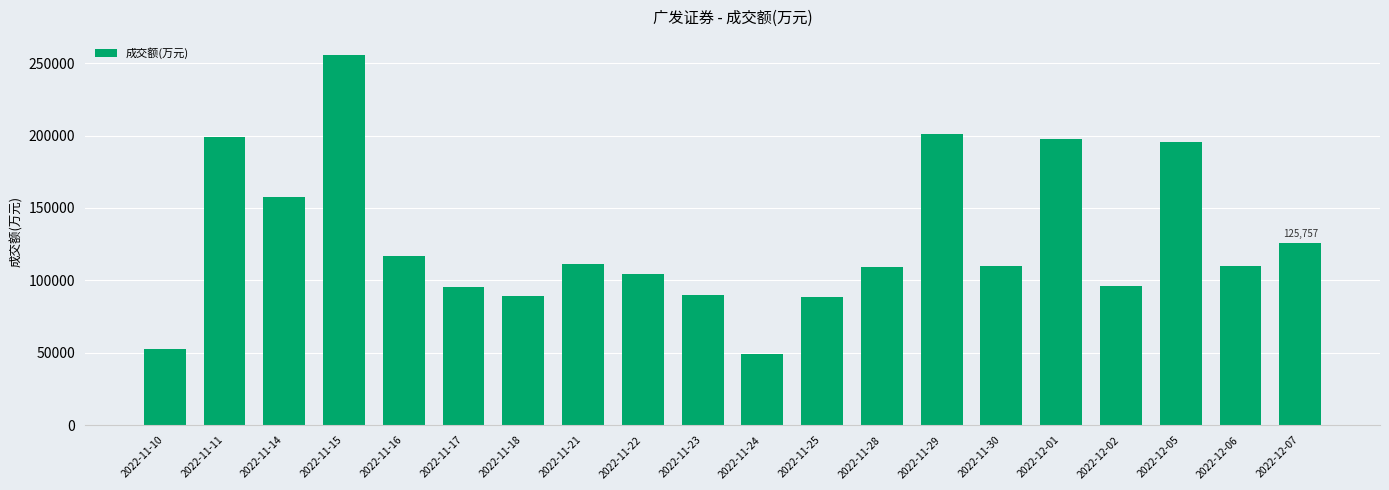

Read the value at 2022-11-10.

52901